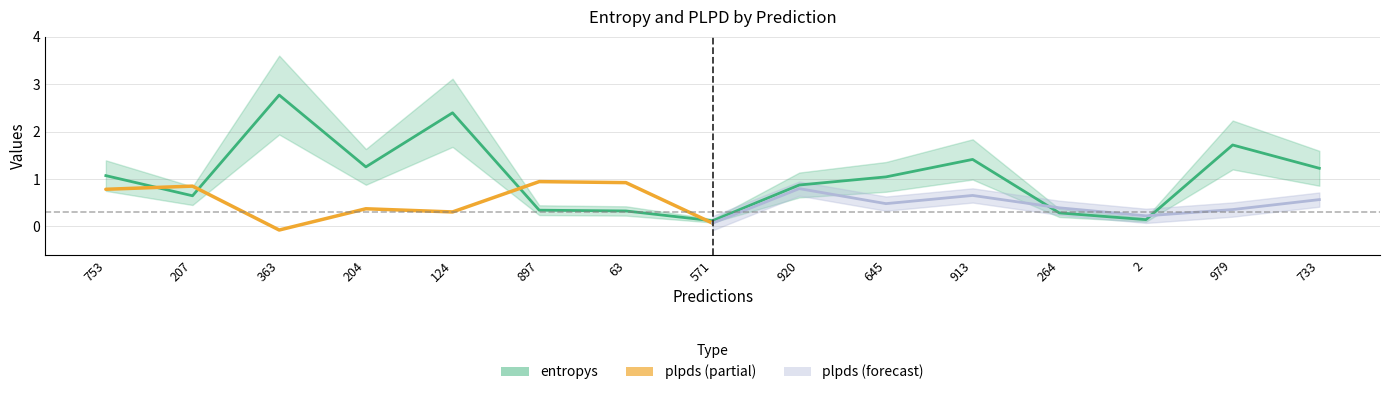

Which category has the highest value across all series?

363